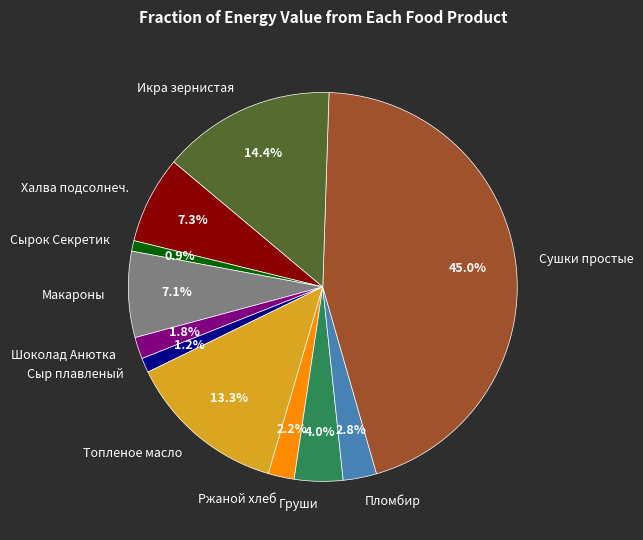

Between Икра зернистая and Сырок Секретик, which is larger?

Икра зернистая